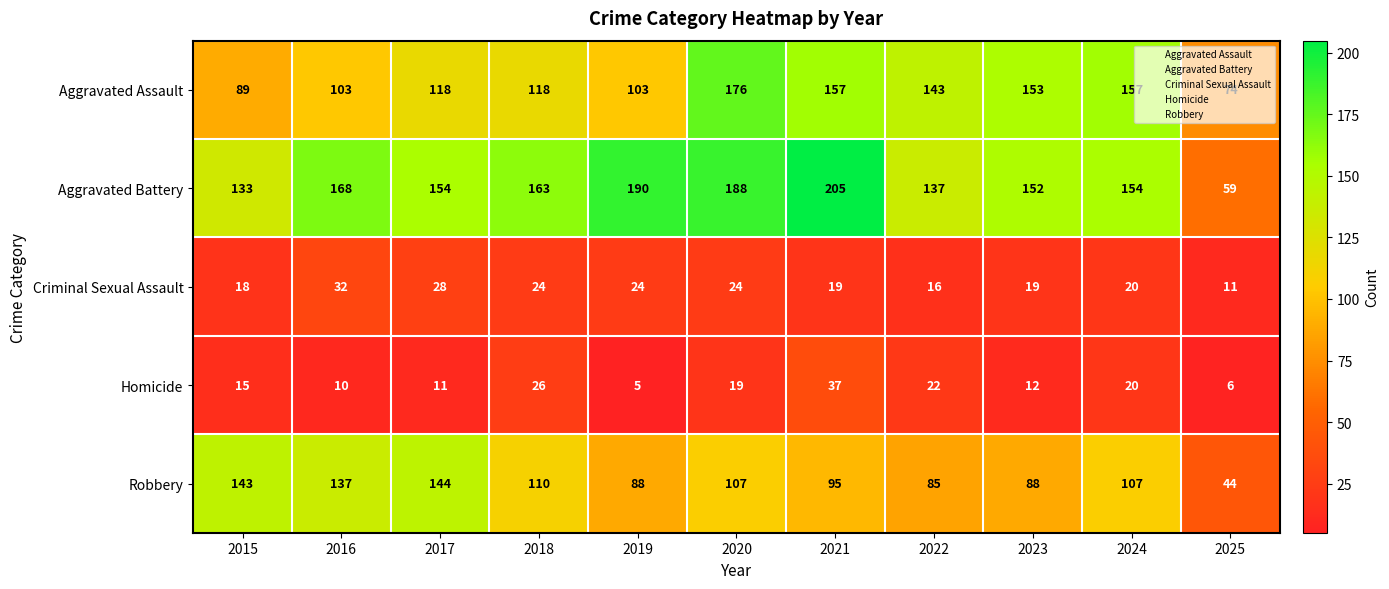

What is the difference between the maximum and second lowest values in the Homicide series?

31